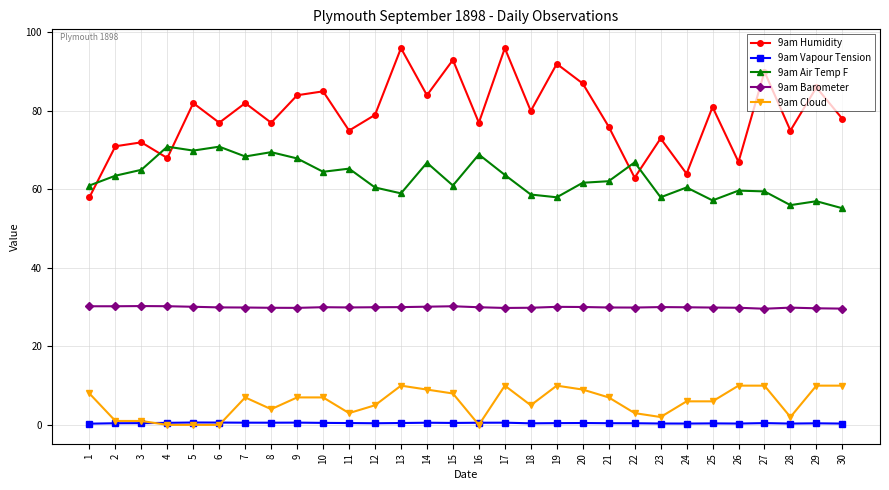

True or false: 9am Barometer has a value of 9.9 at 9.

False